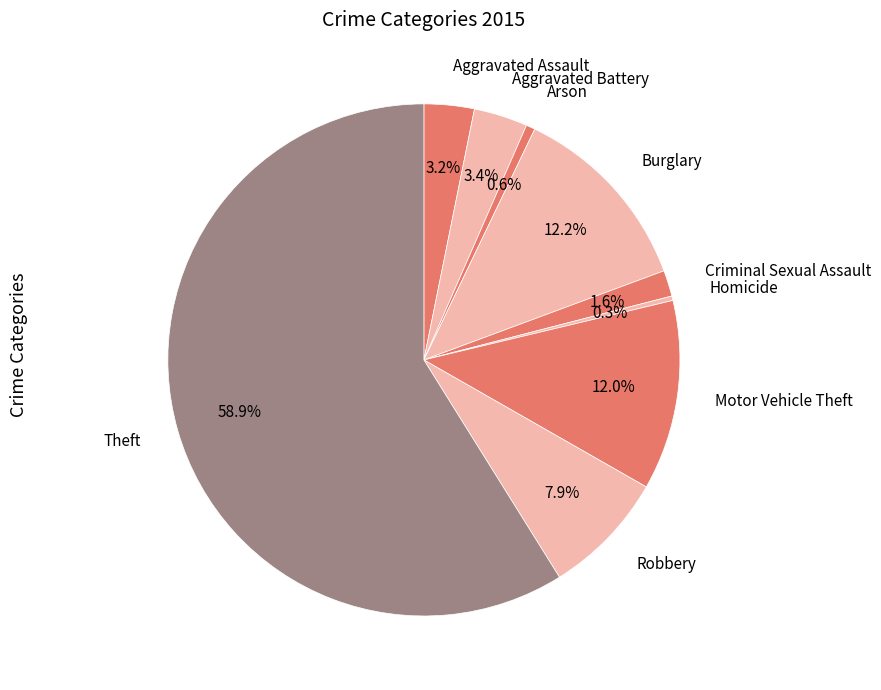

How many segments does this pie chart have?

9